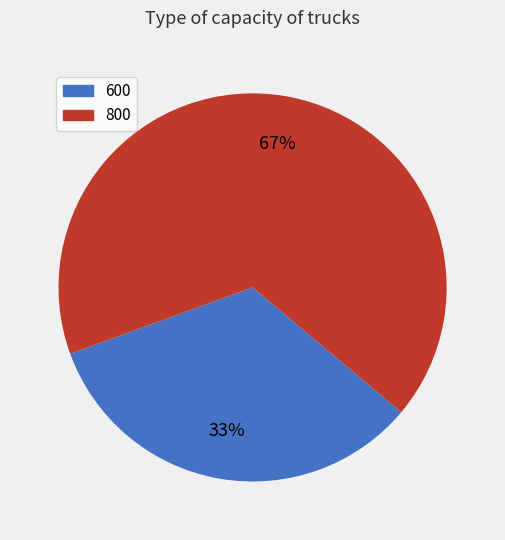

Is there a majority slice in this chart?

Yes